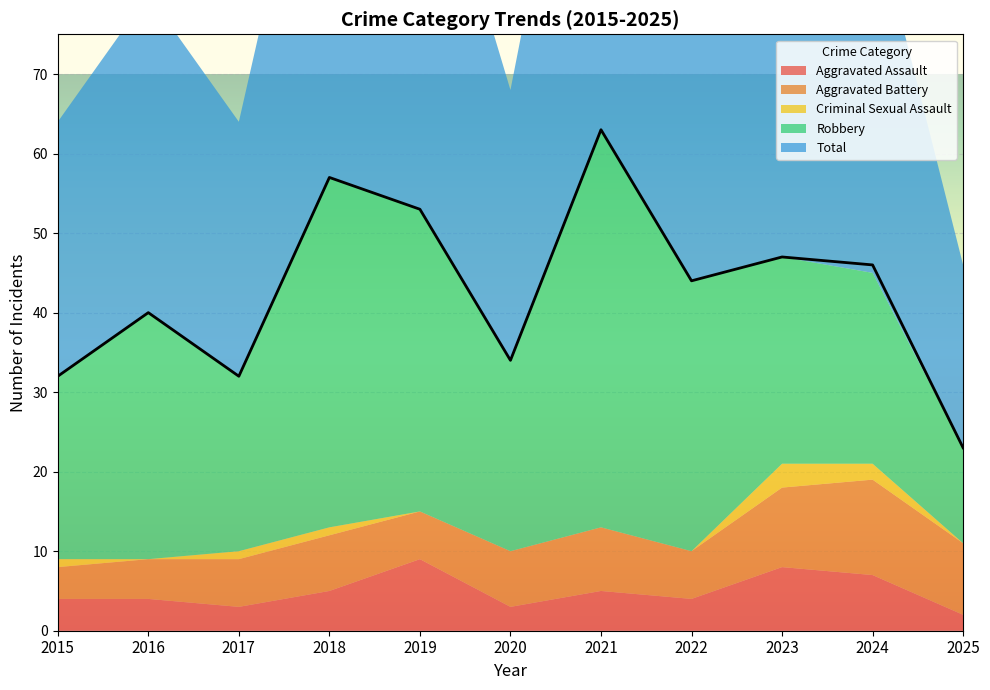

What is the average value of the Total series?

43